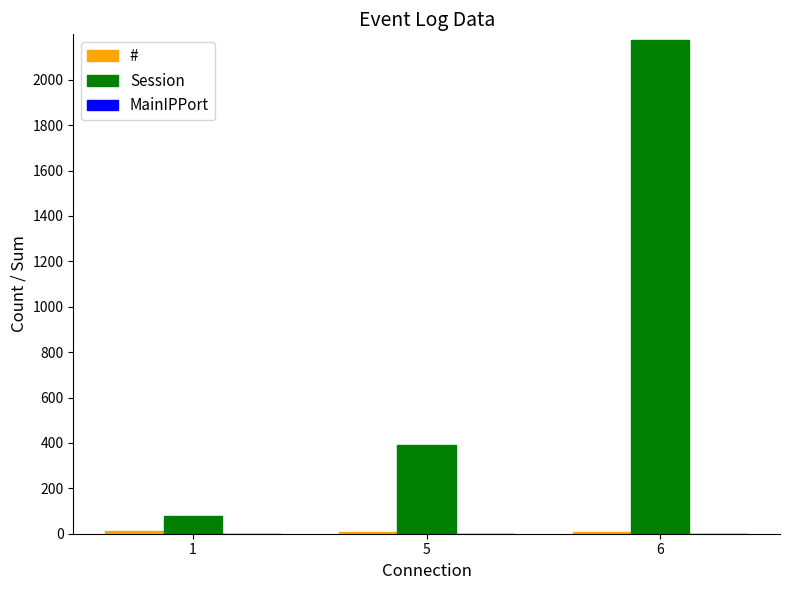

How many bars are there in total?

6